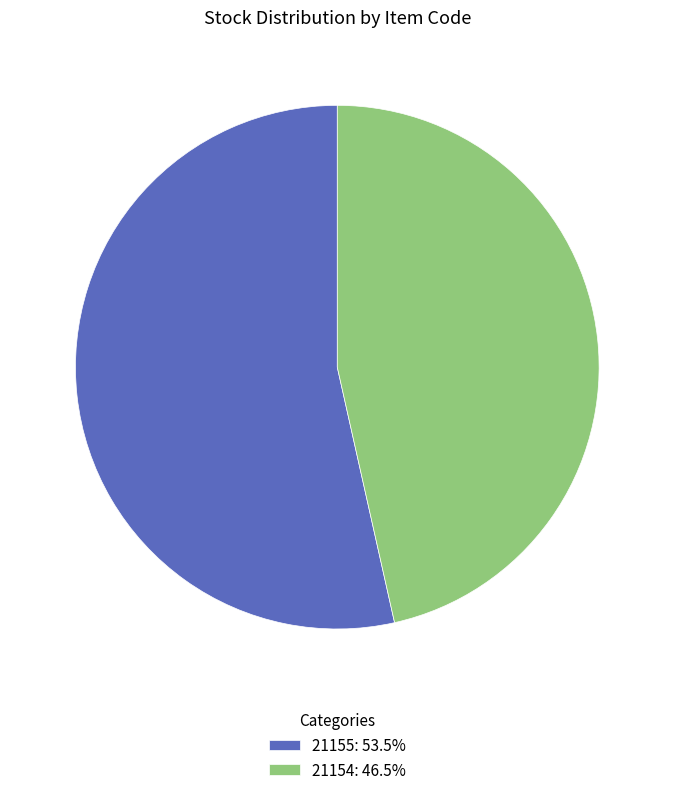

True or false: 21154 accounts for 38% of the total.

False